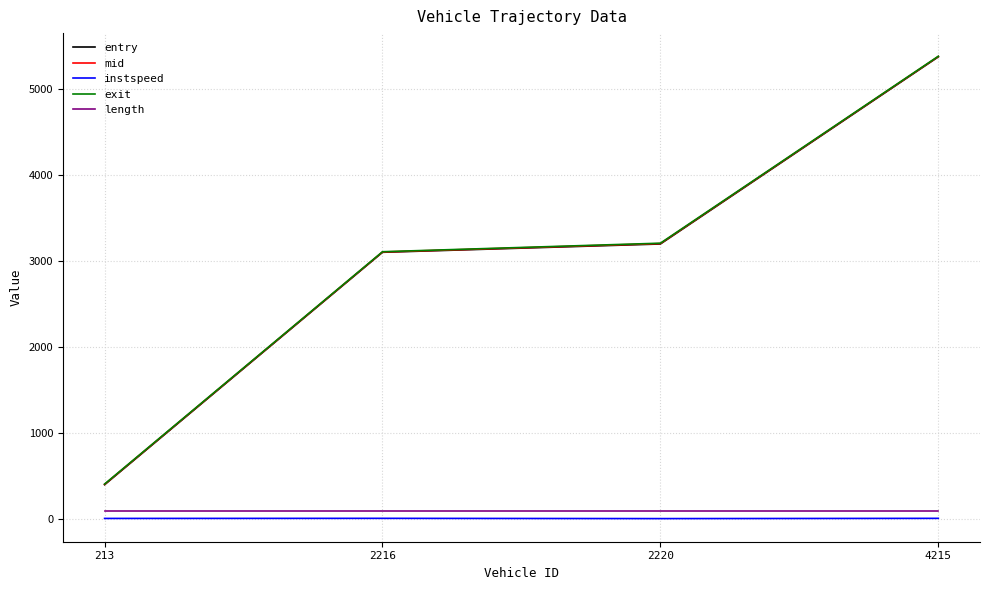

Which series has the largest range (max minus min)?

entry